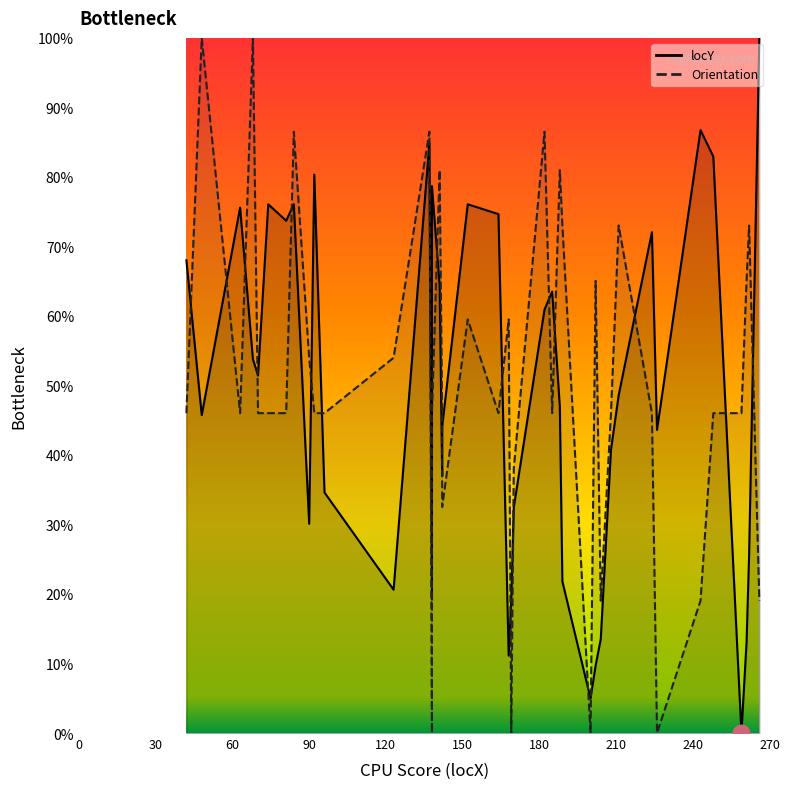

How many series are shown in this chart?

2